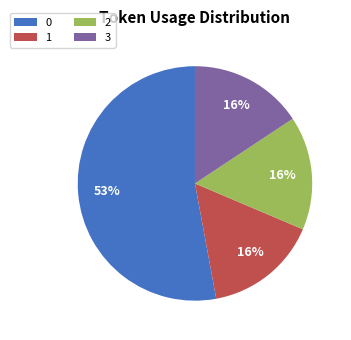

Is it true that 2 is 16% of the pie?

True